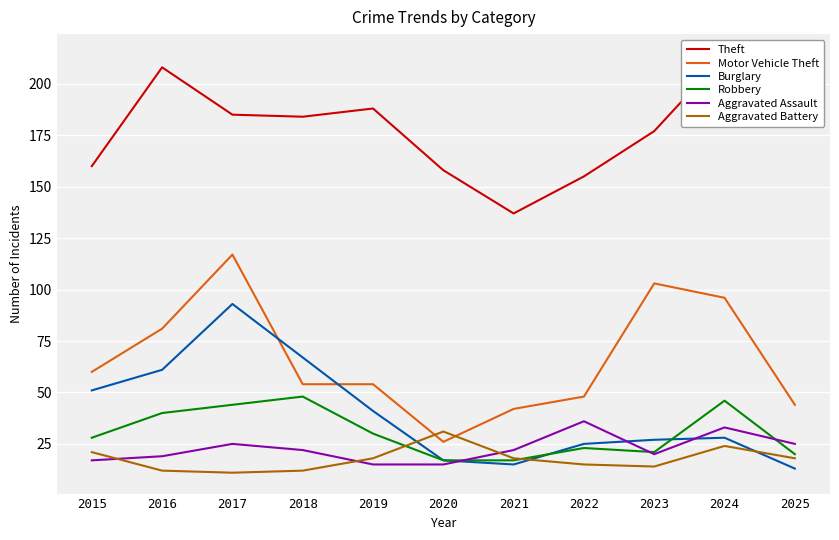

Is the value of Burglary at 2025 greater than the value of Aggravated Assault at 2017?

No